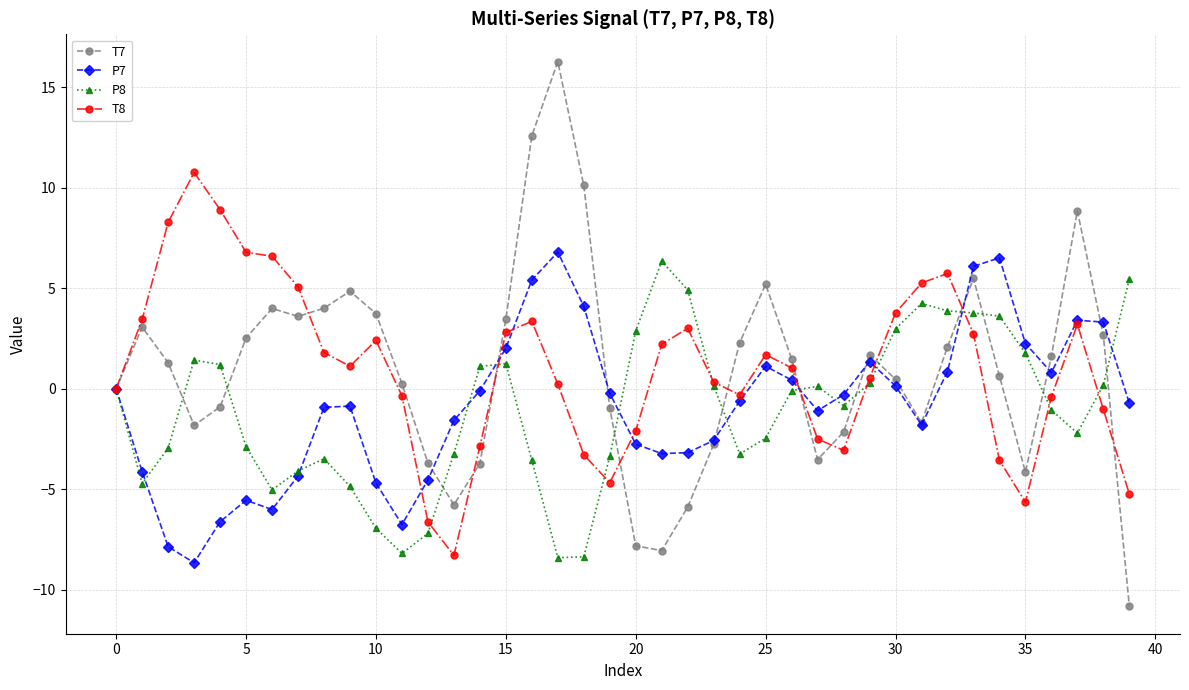

What is the maximum value shown in the chart?

16.3